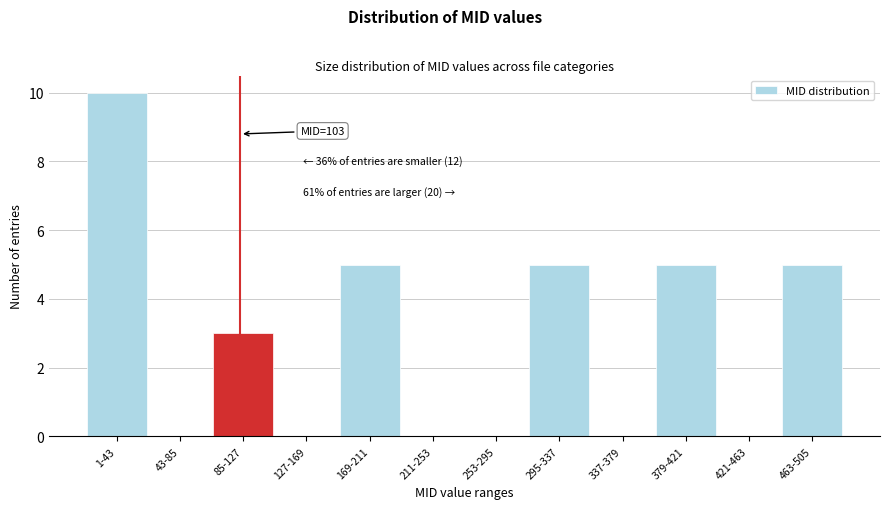

Reading left to right, transcribe all the data shown in this chart.

1-43=10	43-85=0	85-127=3	127-169=0	169-211=5	211-253=0	253-295=0	295-337=5	337-379=0	379-421=5	421-463=0	463-505=5